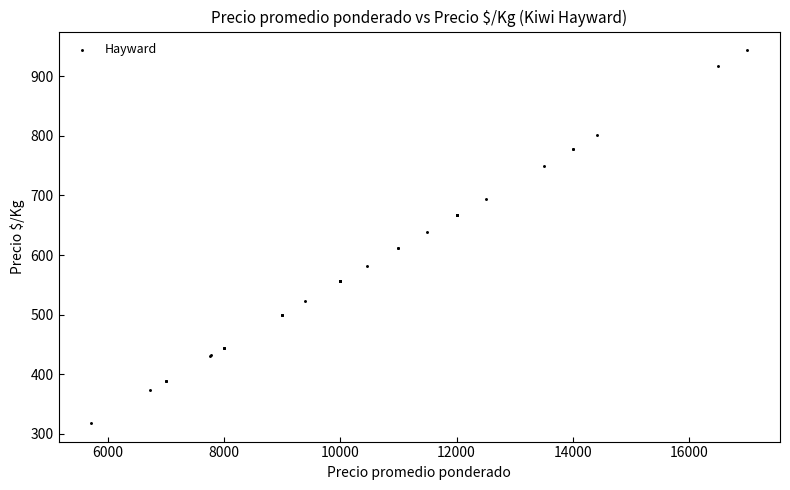

What Y value in the scatter plot is closest to 631?

639